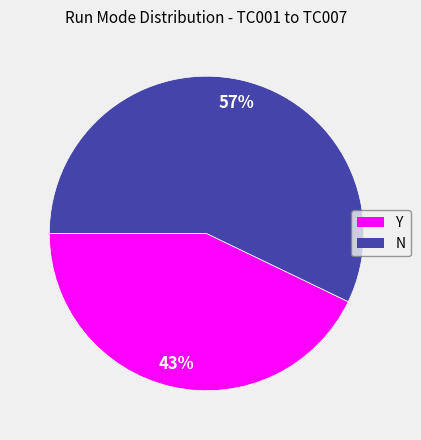

Which has a higher value, N or Y?

N